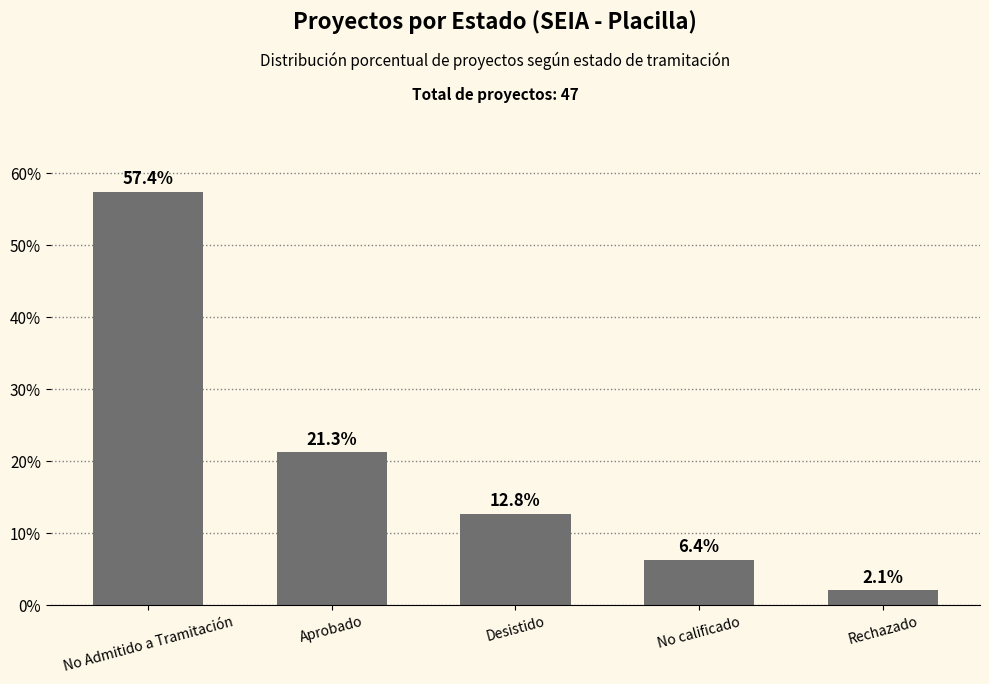

Is it true that the value at No calificado is 6.4?

True